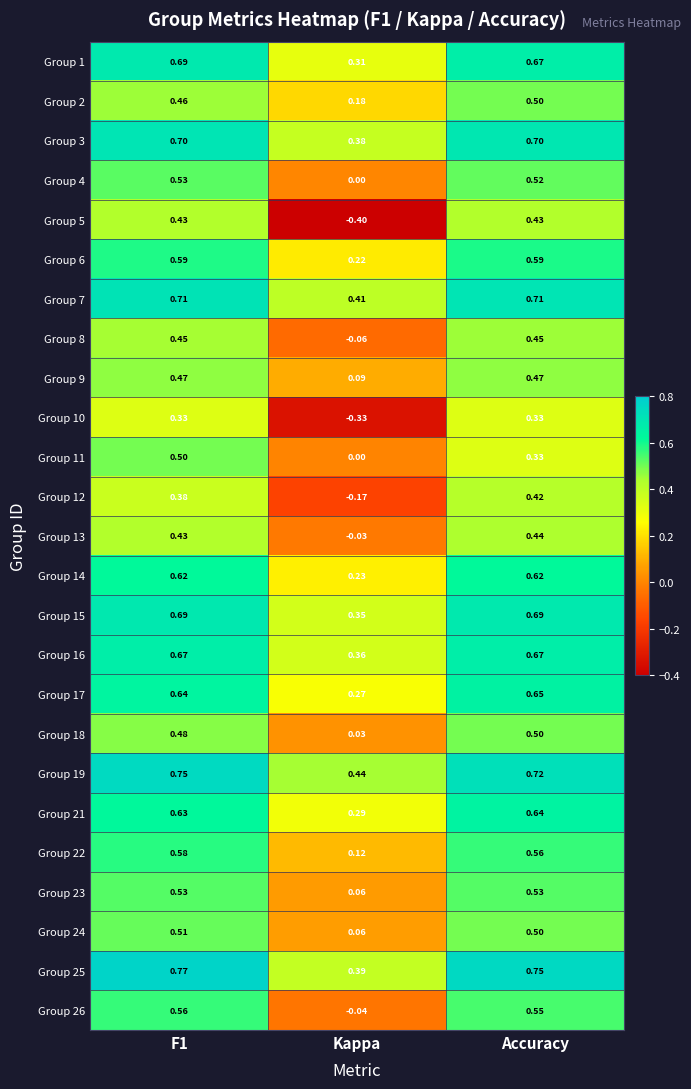

Which category has the lowest value across all series?

Kappa